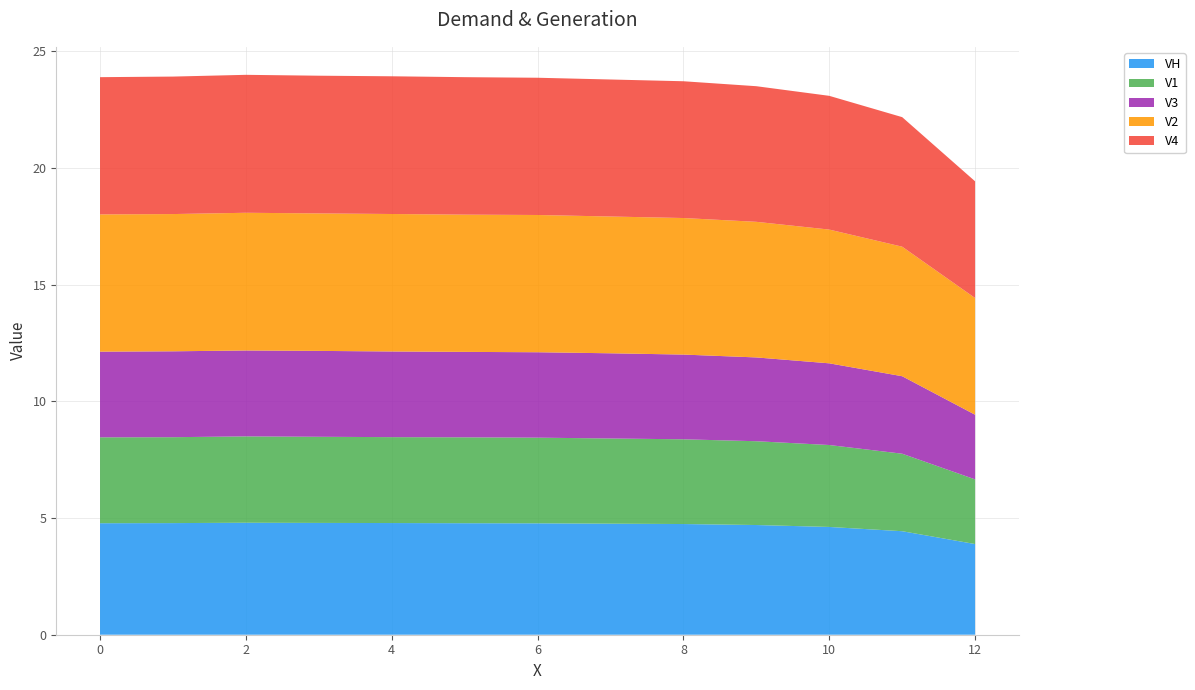

Reading left to right, what are all the values shown in this chart?

VH: 4.8	4.8	4.8	4.8	4.8	4.8	4.8	4.8	4.7	4.7	4.6	4.4	3.9
V1: 3.7	3.7	3.7	3.7	3.7	3.7	3.7	3.6	3.6	3.6	3.5	3.3	2.8
V3: 3.7	3.7	3.7	3.7	3.7	3.7	3.7	3.6	3.6	3.6	3.5	3.3	2.8
V2: 5.9	5.9	5.9	5.9	5.9	5.9	5.9	5.9	5.8	5.8	5.7	5.5	5.0
V4: 5.9	5.9	5.9	5.9	5.9	5.9	5.9	5.9	5.9	5.8	5.7	5.5	5.0